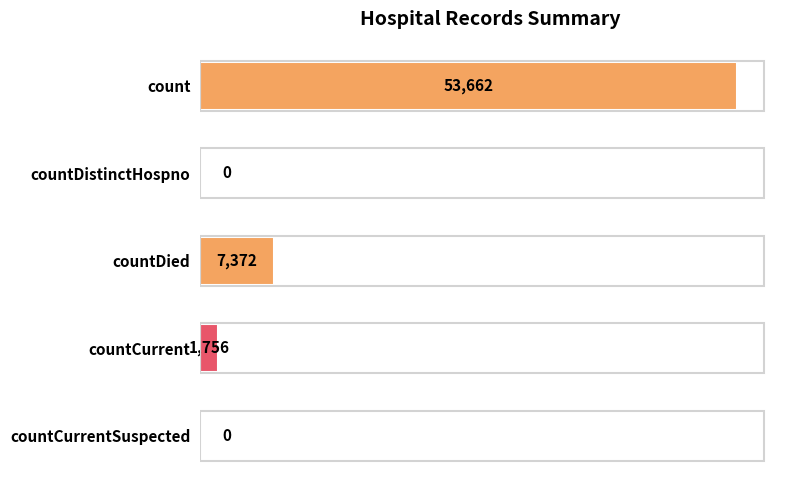

Reading bottom to top, transcribe all the data shown in this chart.

countCurrentSuspected=0	countCurrent=1756	countDied=7372	countDistinctHospno=0	count=53662